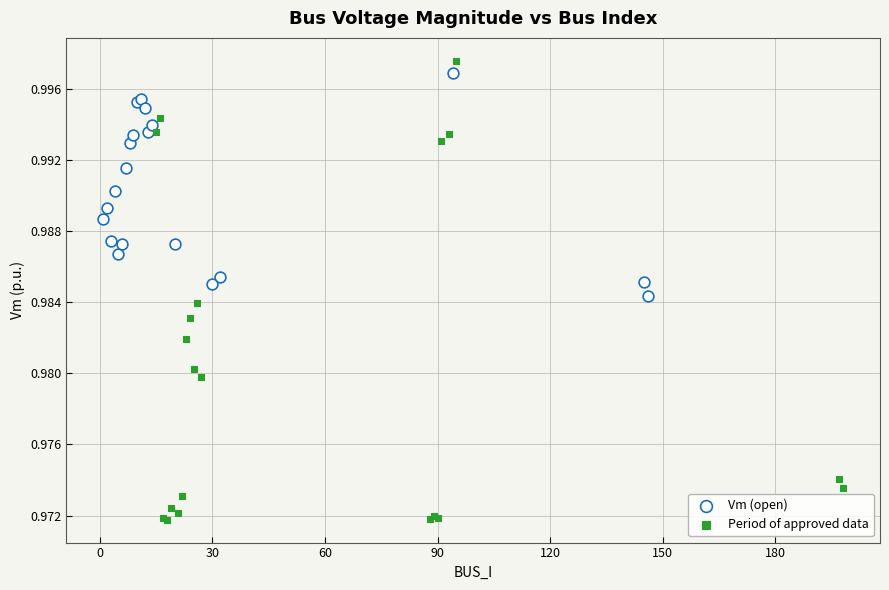

Which series has the largest Y range (max minus min)?

Period of approved data